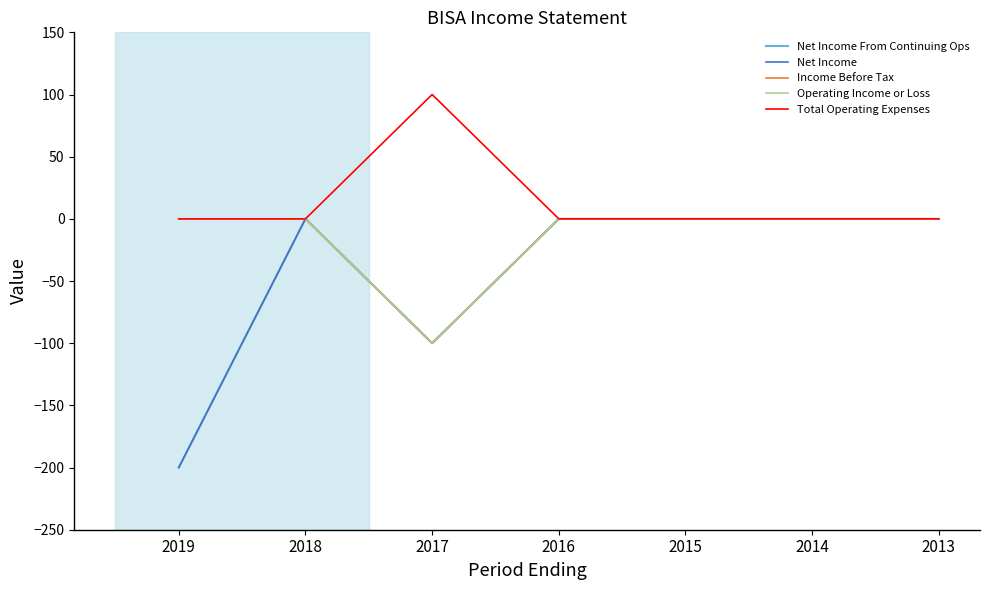

Which has a higher value, 2013 or 2016?

2013